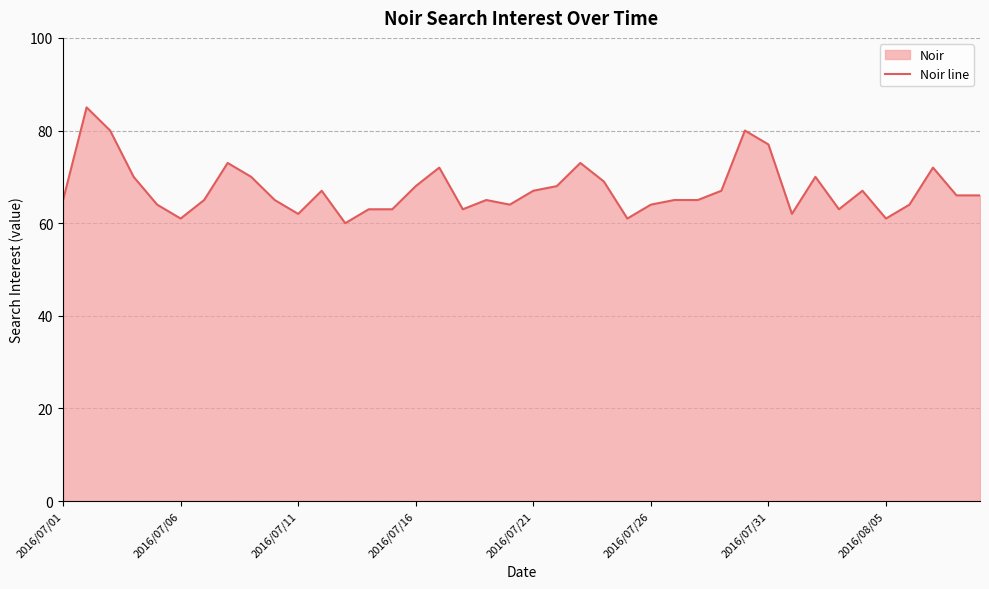

What value does the data have at 12?

60